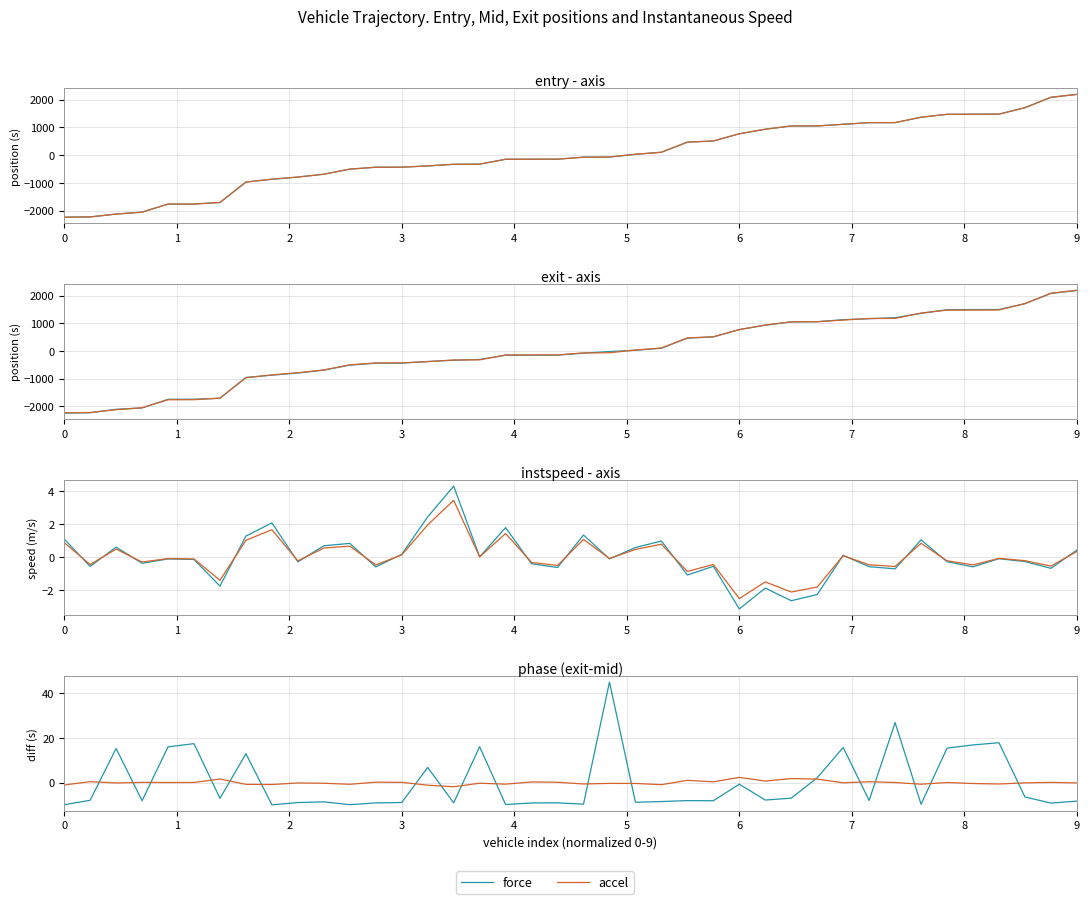

The value of accel at 37 is -0.0. True or false?

False